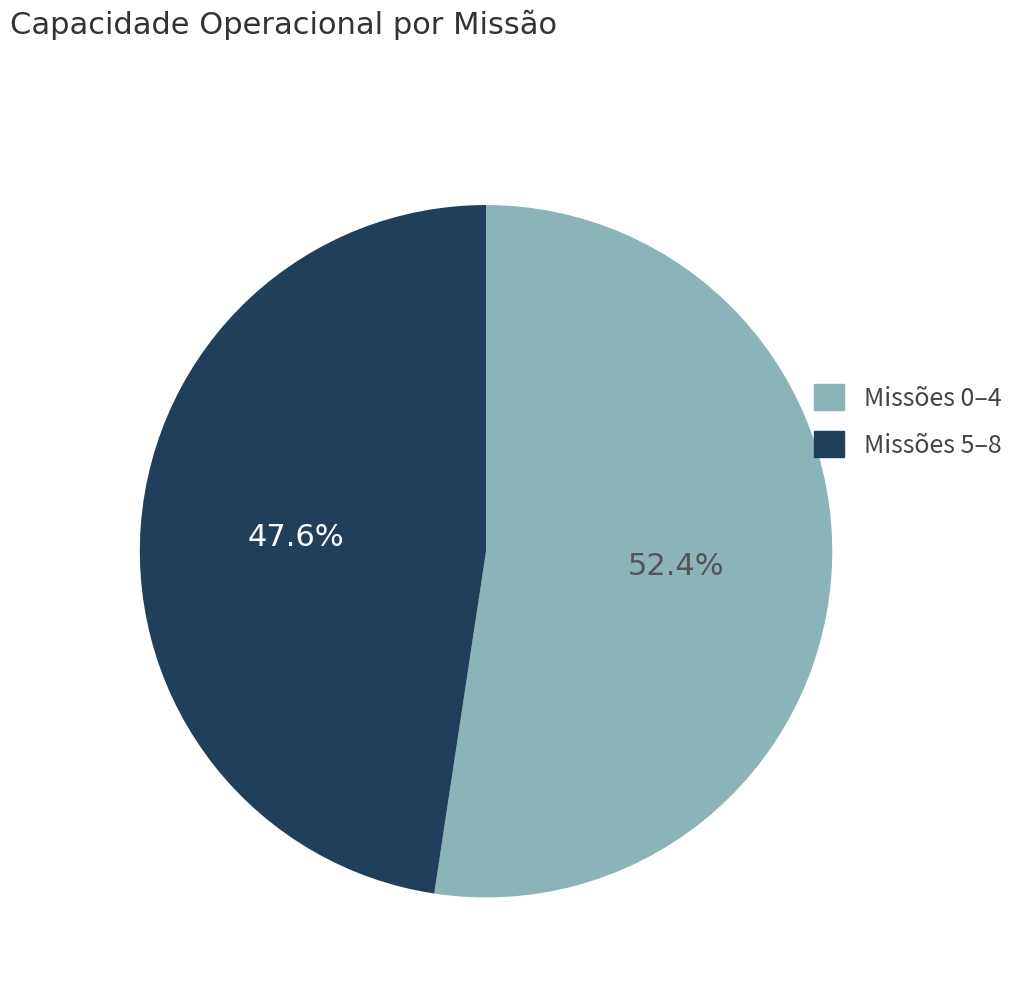

Count the number of slices in the pie.

2